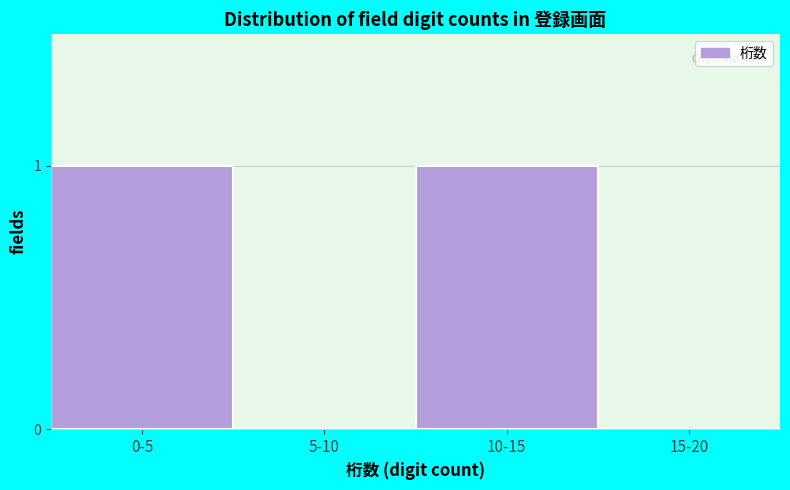

Reading left to right, extract all data points from this chart.

0-5=1	5-10=0	10-15=1	15-20=0